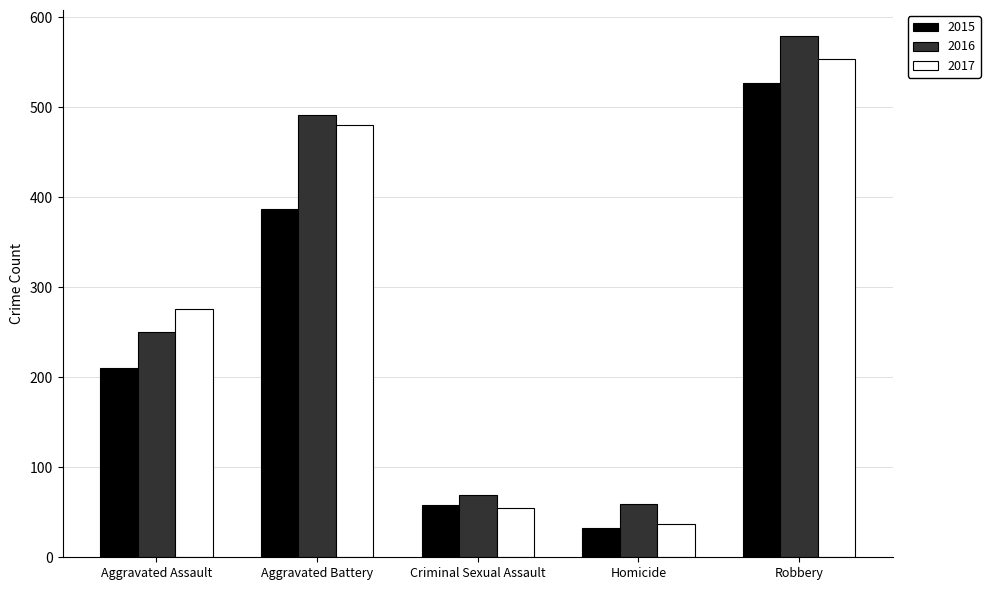

Which series has the largest total across all categories?

2016